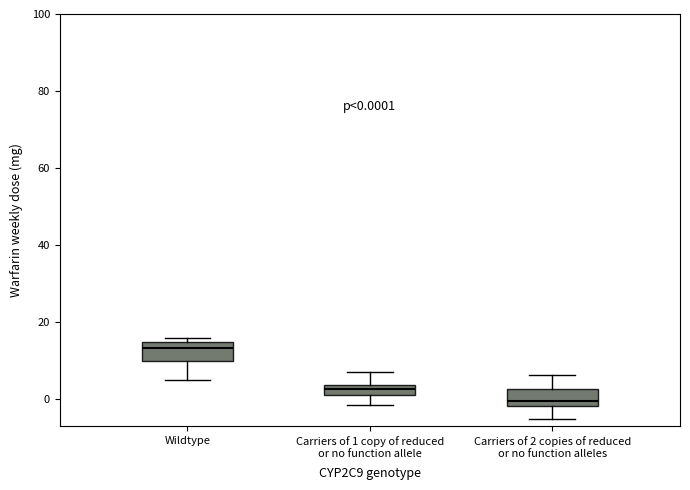

Which box's median line is the highest?

Wildtype